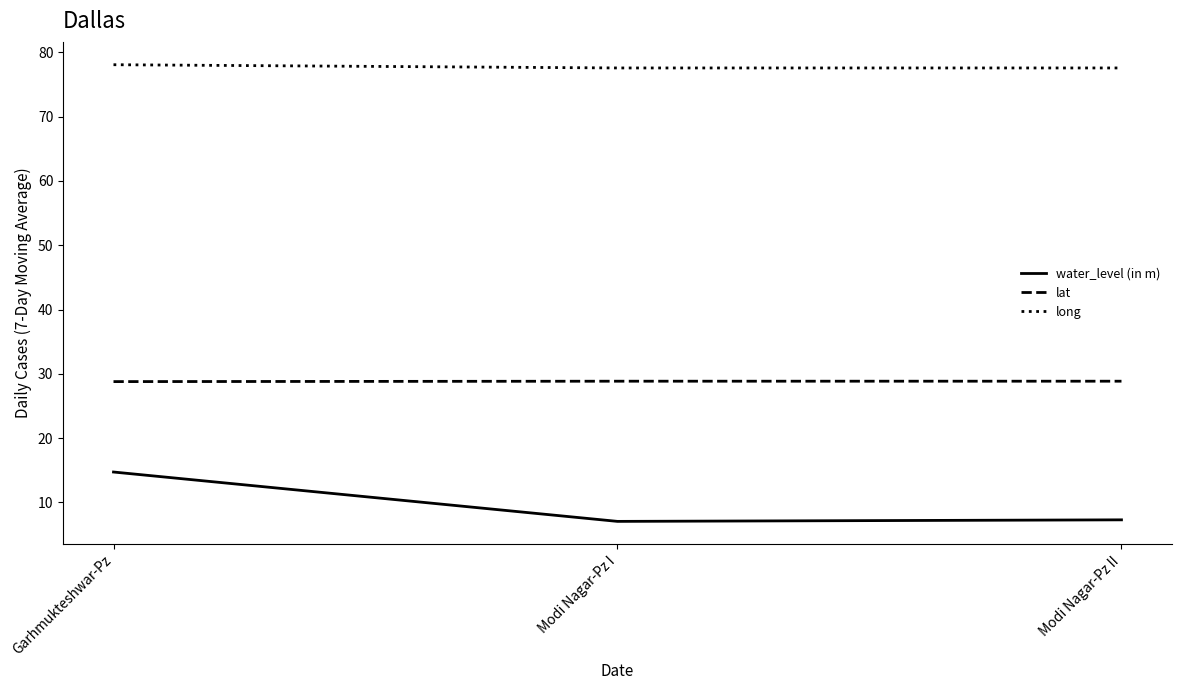

What is the average value of the long series?

77.7